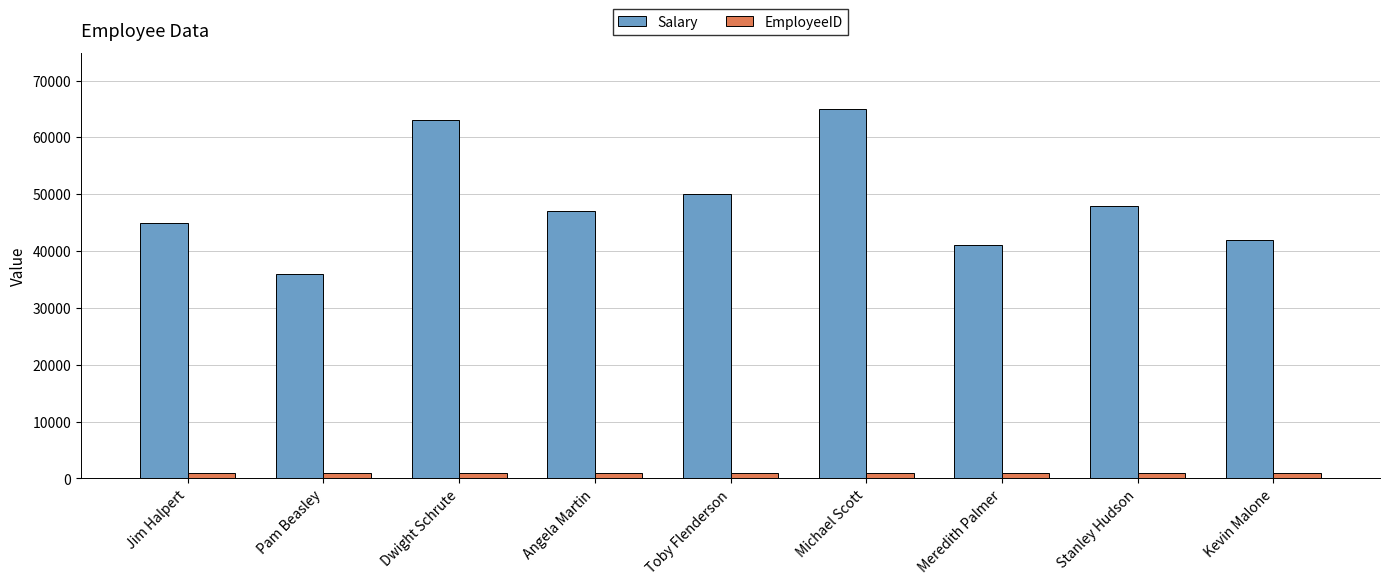

Which series changed the most between Dwight Schrute and Toby Flenderson?

Salary